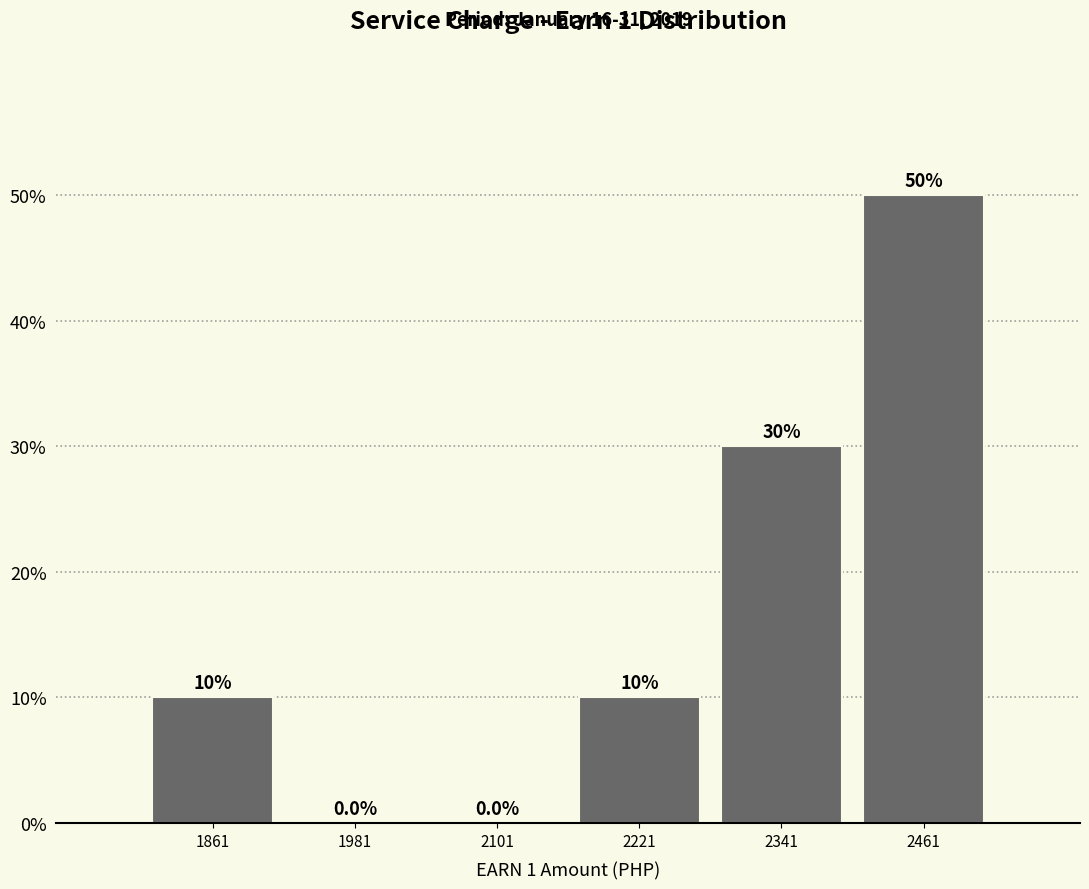

How tall is the bar that spans 2160 to 2280 on the x-axis? The bar edges are not printed on the chart, so give them approximately, as read against the axis.

10.0